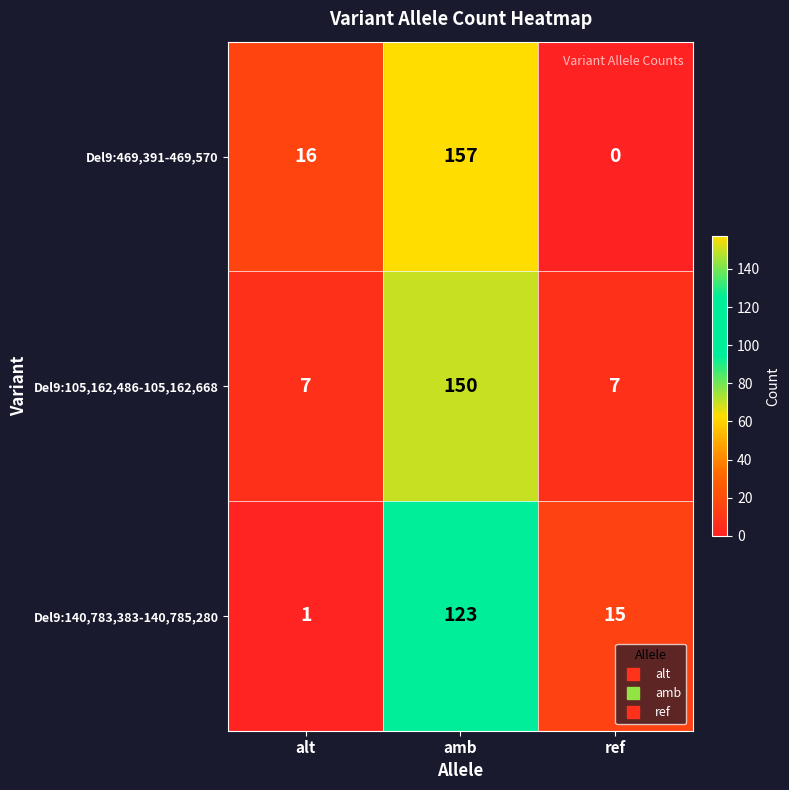

What is the total value across all series at ref?

22